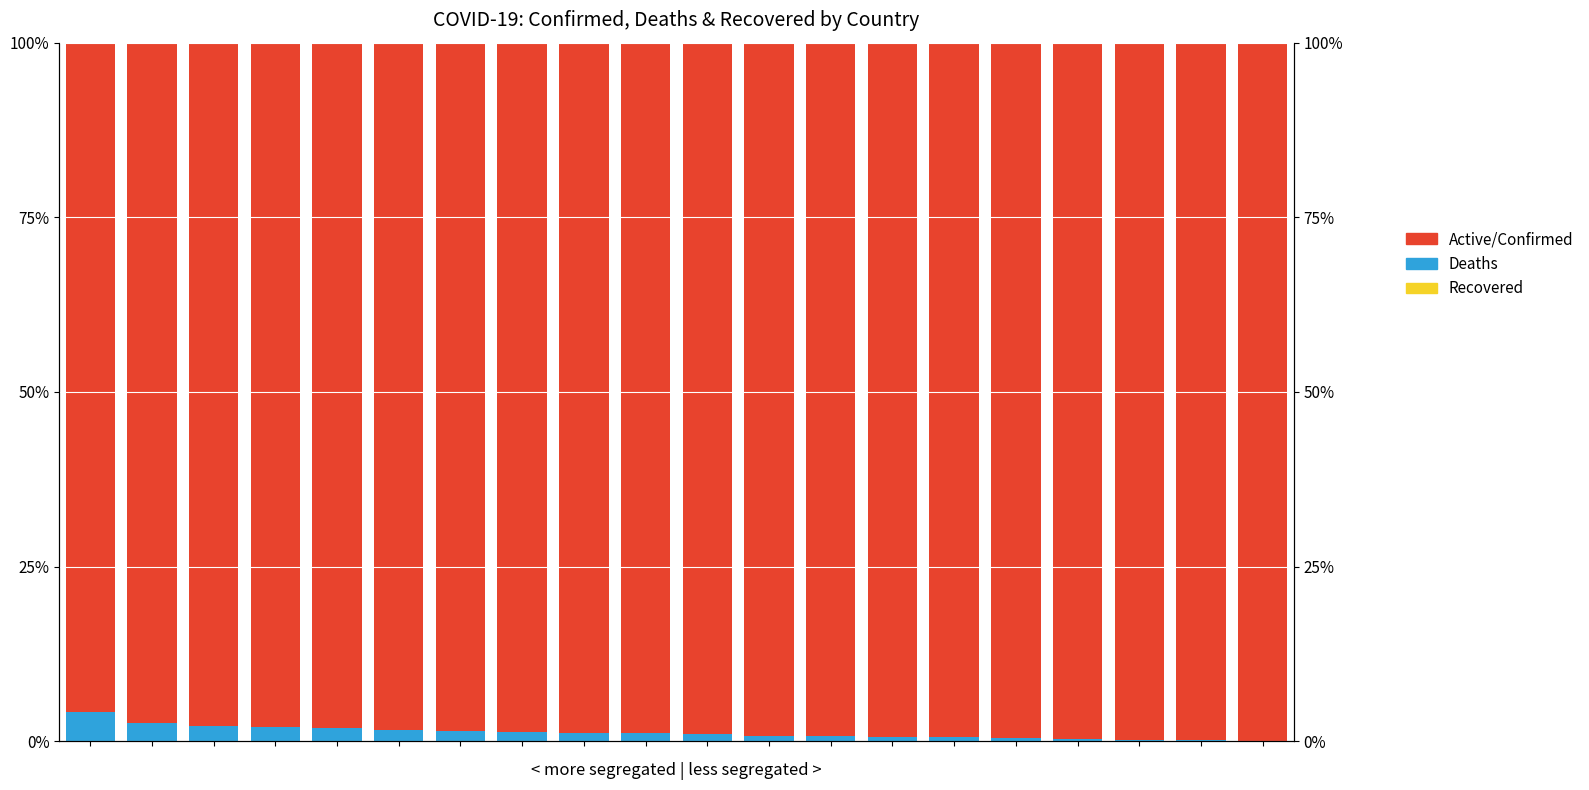

Read the Active/Confirmed value at 1.

97.4